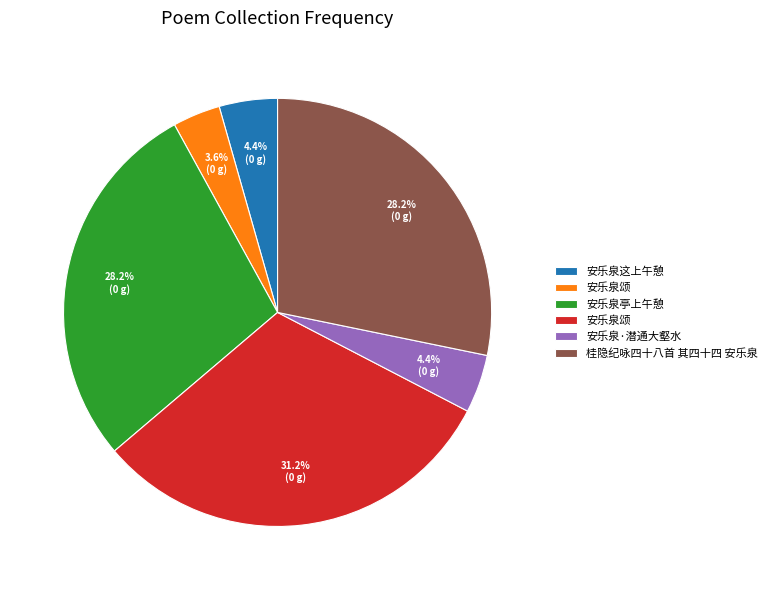

How many slices are in this pie chart?

6